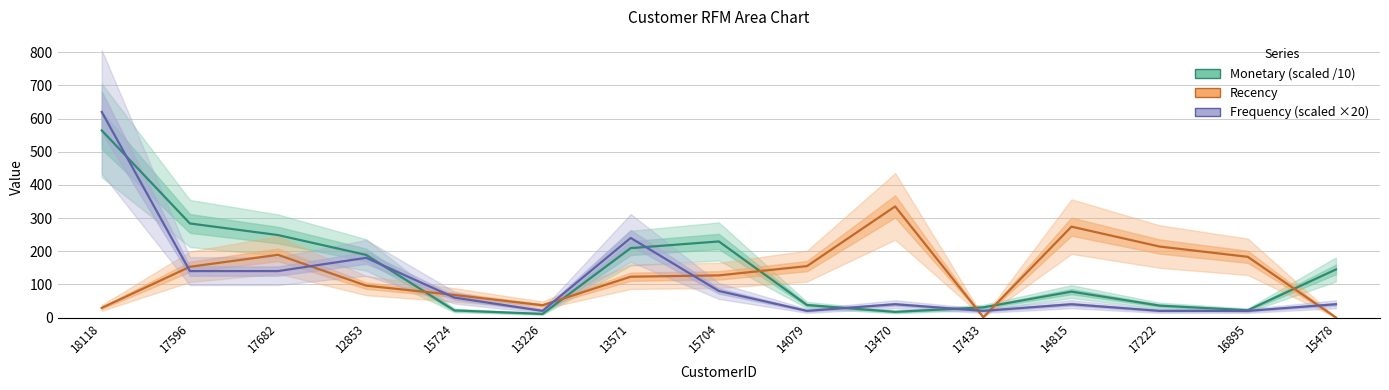

Reading left to right, list all the values displayed in this chart.

Monetary (scaled /10): 18118=564.3	17596=283.6	17682=248.6	12853=188.7	15724=21.4	13226=10.9	13571=209.2	15704=229.4	14079=37.6	13470=17.0	17433=30.6	14815=78.0	17222=35.8	16895=21.9	15478=144.9
Recency: 18118=29.0	17596=153.0	17682=189.0	12853=96.0	15724=68.0	13226=37.0	13571=123.0	15704=127.0	14079=155.0	13470=335.0	17433=1.0	14815=274.0	17222=214.0	16895=183.0	15478=0.0
Frequency (scaled ×20): 18118=620.0	17596=140.0	17682=140.0	12853=180.0	15724=60.0	13226=20.0	13571=240.0	15704=80.0	14079=20.0	13470=40.0	17433=20.0	14815=40.0	17222=20.0	16895=20.0	15478=40.0